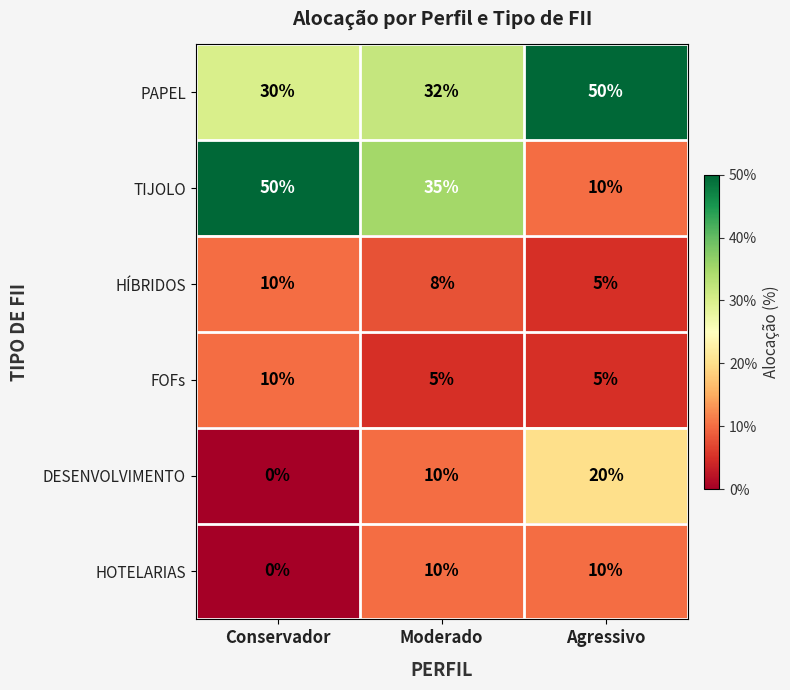

The value of HOTELARIAS at Conservador is 4. True or false?

False